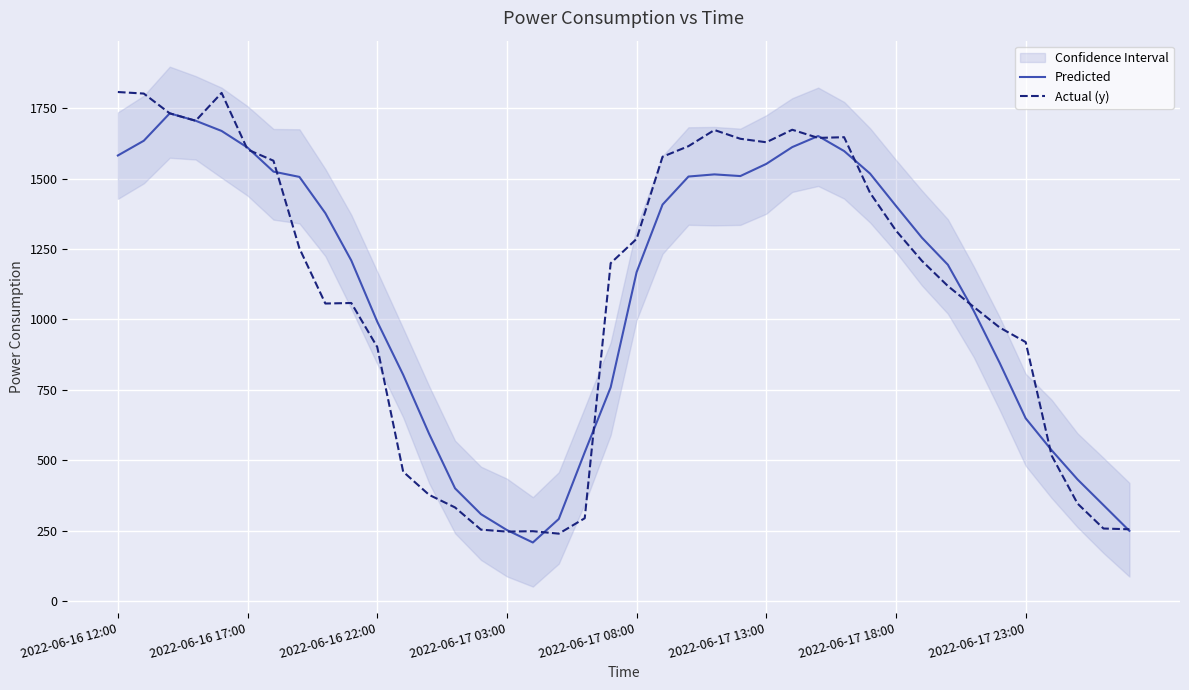

At 14, list the series in order from largest to smallest.

Predicted, Actual (y)